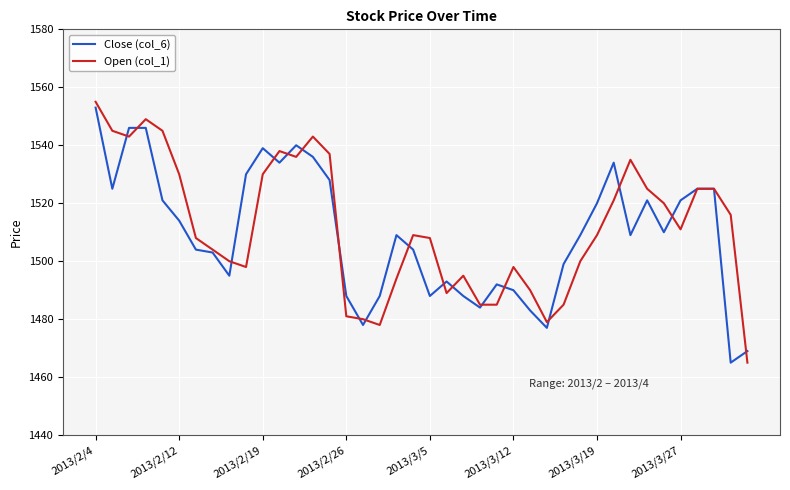

What is the lowest value of the Open (col_1) series?

1465